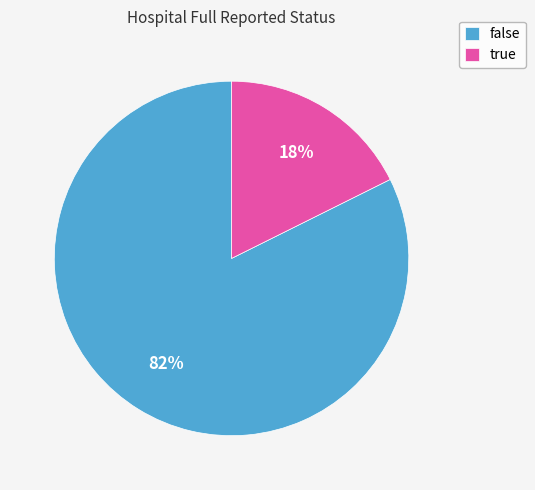

To the nearest percent, what is the average slice percentage?

50%